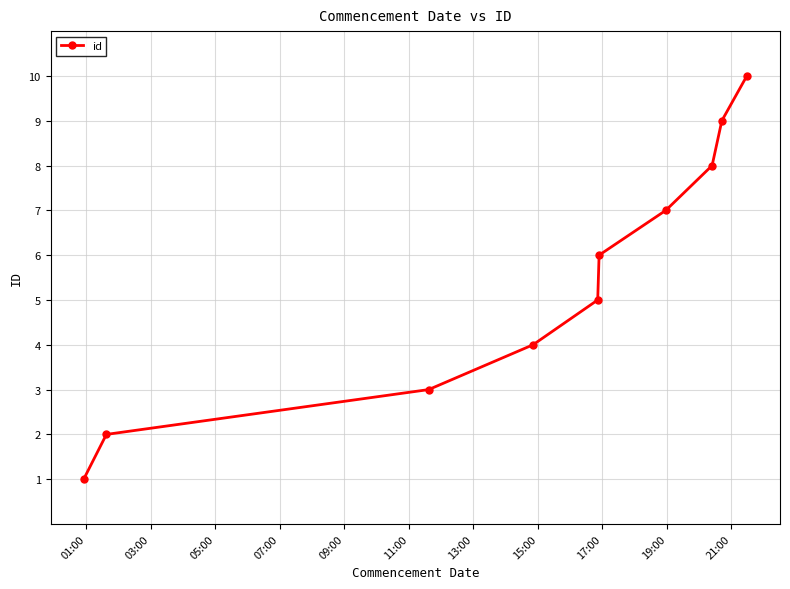

Does the chart have visible grid lines?

Yes